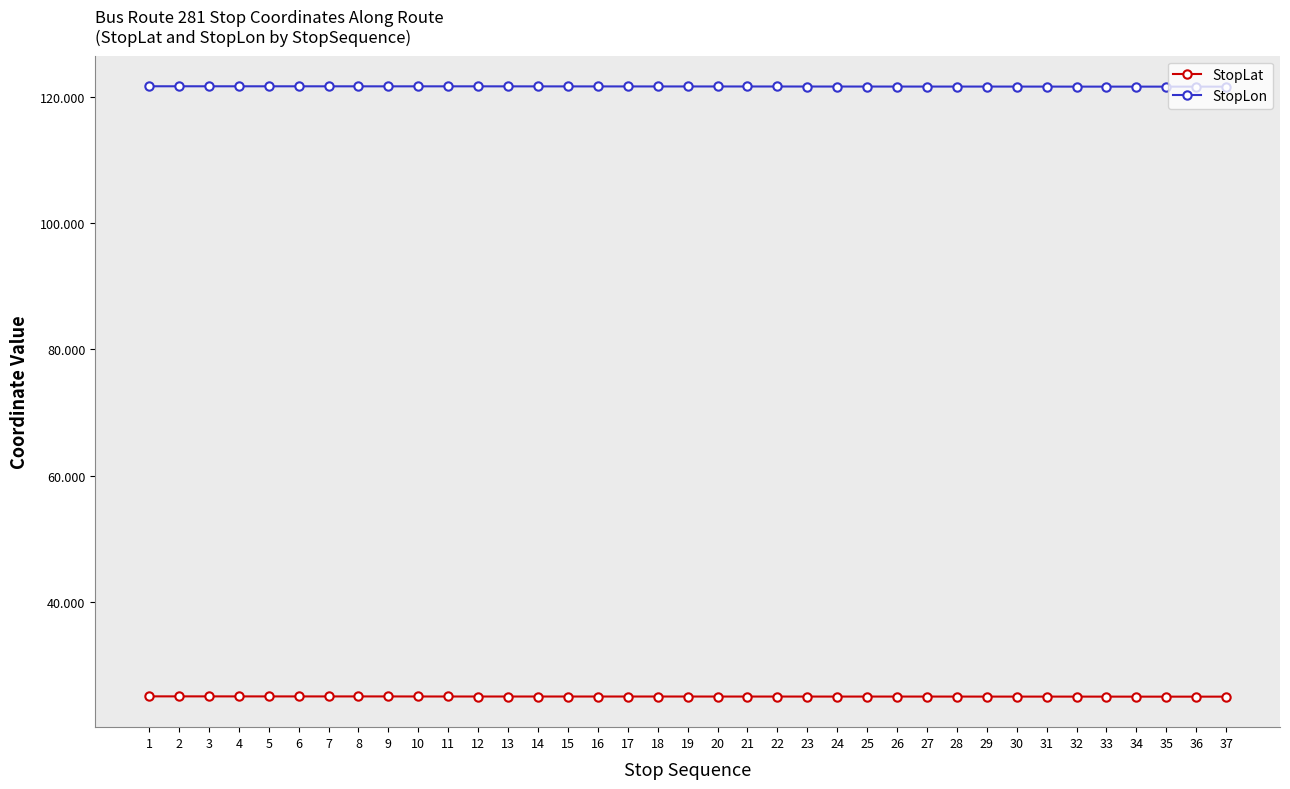

Rank the series by their maximum value, from lowest to highest.

StopLat, StopLon